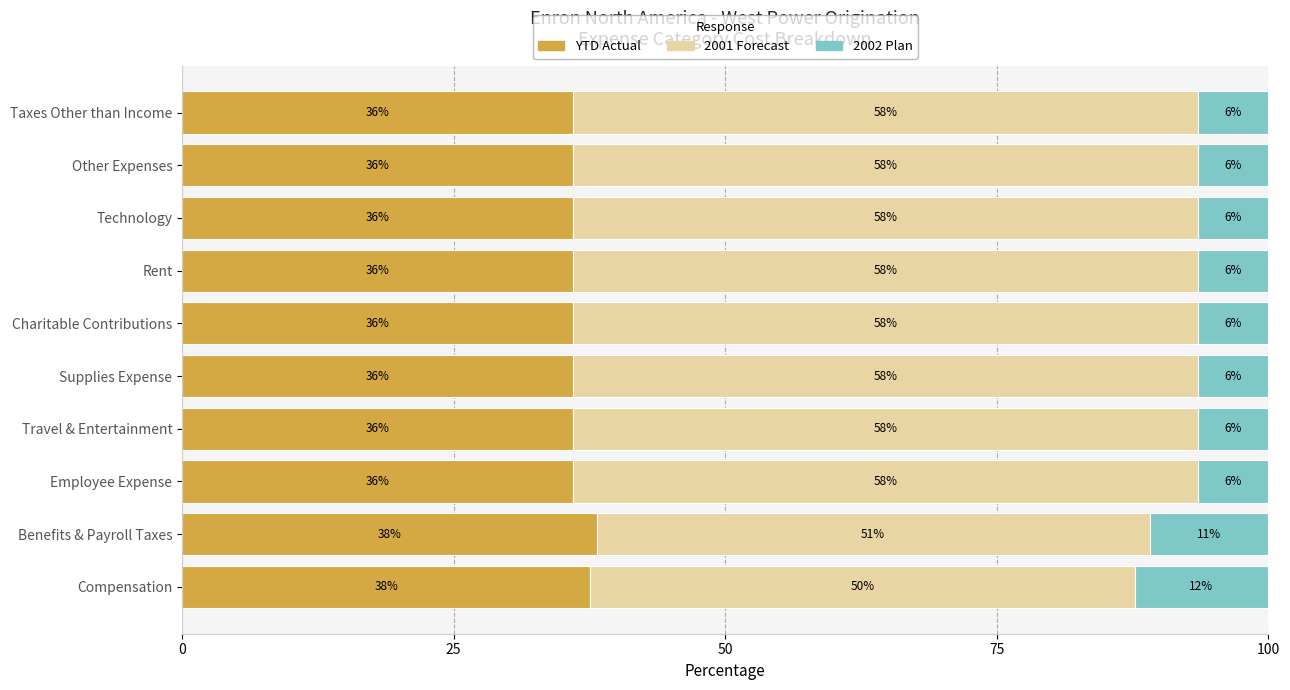

What are all the series names shown in the legend?

YTD Actual, 2001 Forecast, 2002 Plan